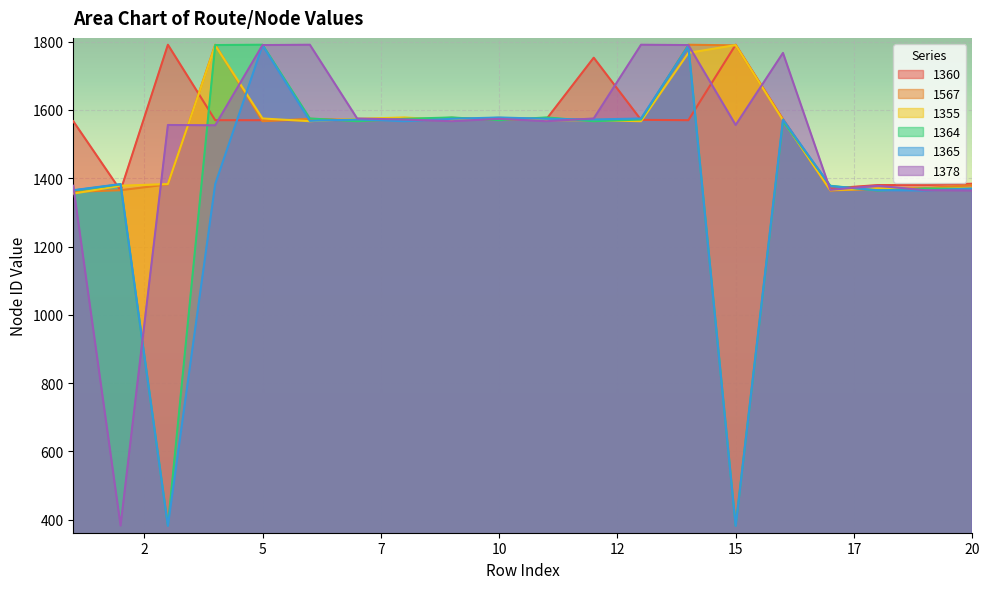

Which label corresponds to the smallest value in the chart?

3